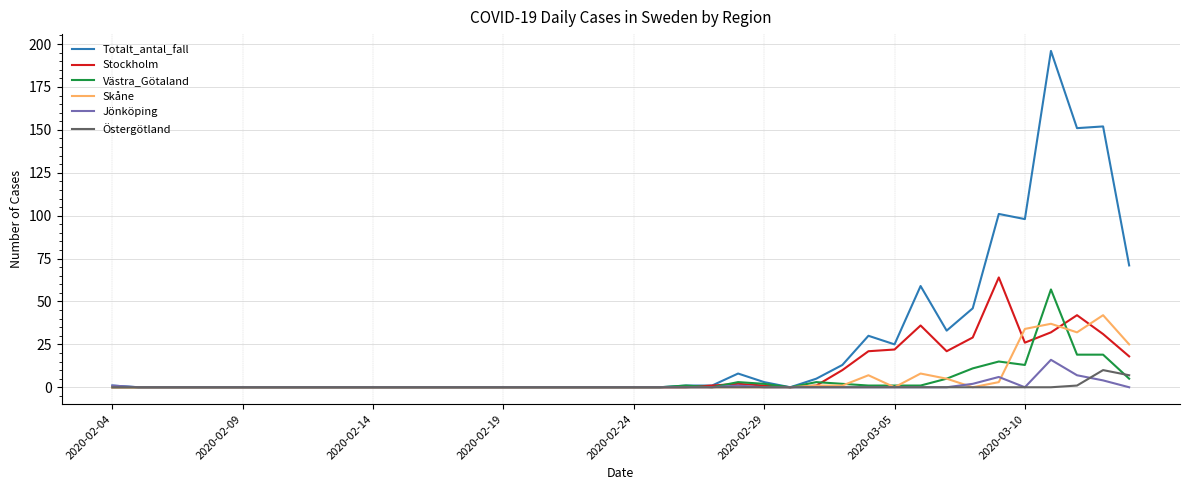

What is the greatest value displayed?

196